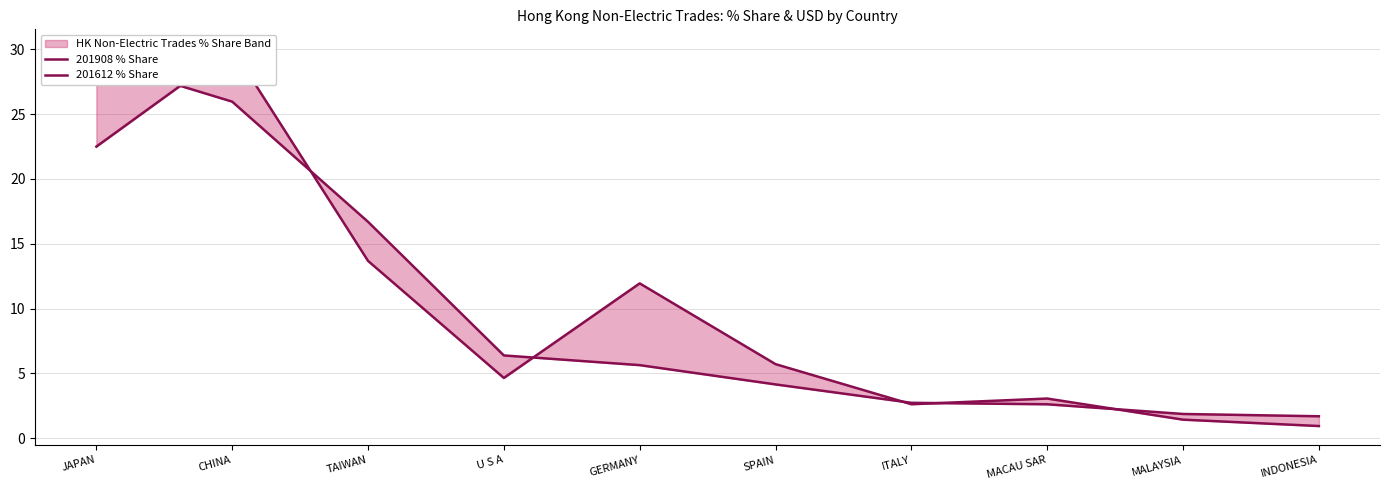

Where does the 201908 % Share series first go above 5?

JAPAN